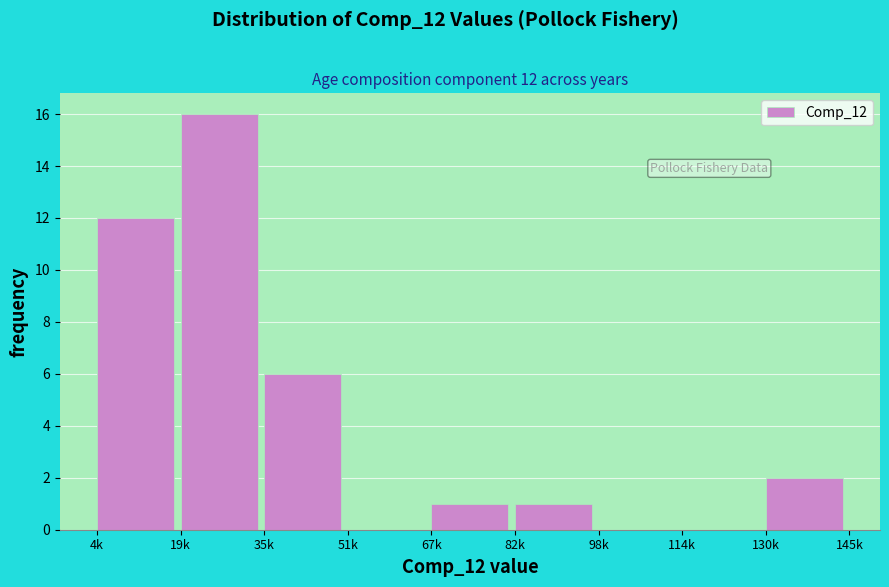

Reading left to right, what are all the values shown in this chart?

4k=12	19k=16	35k=6	51k=0	67k=1	82k=1	98k=0	114k=0	130k=2